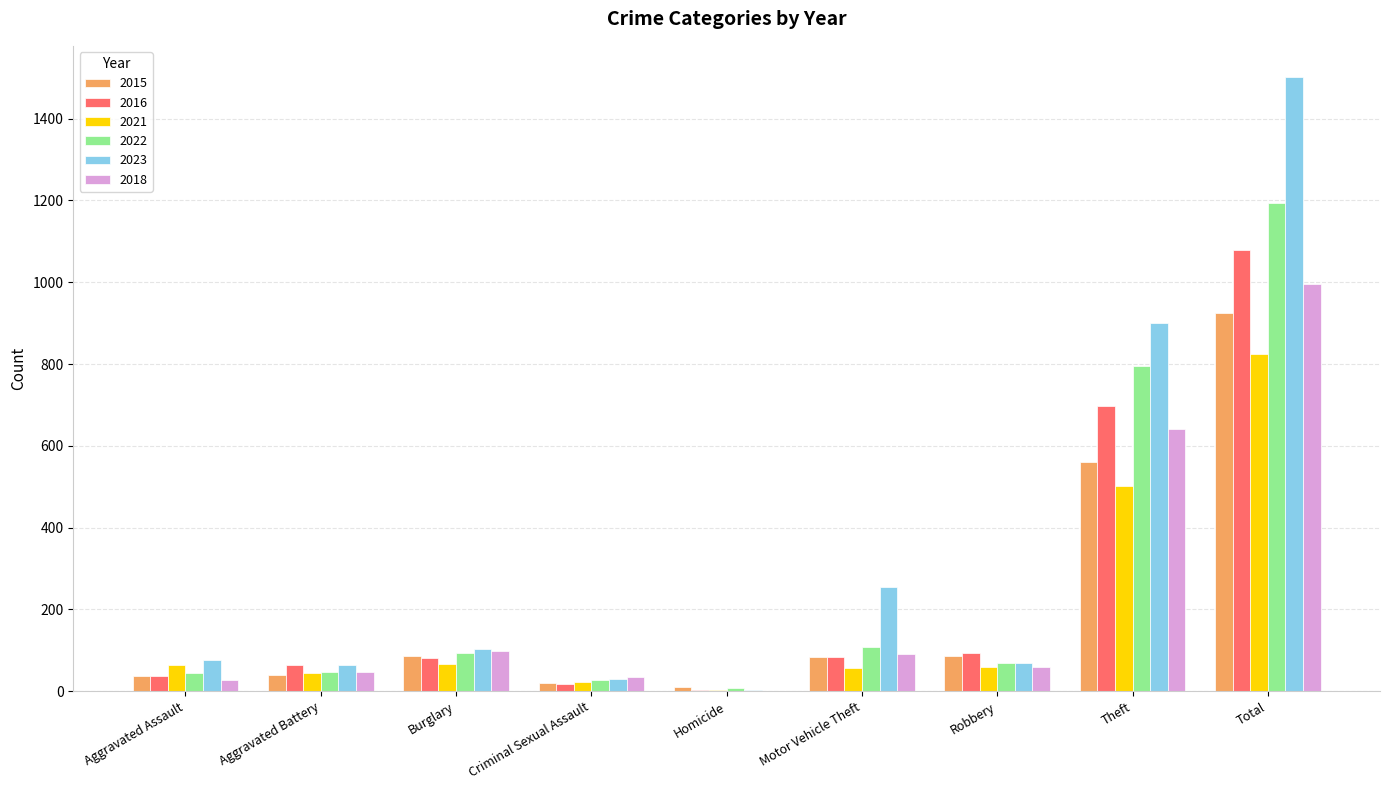

What is the maximum value for 2016?

1079